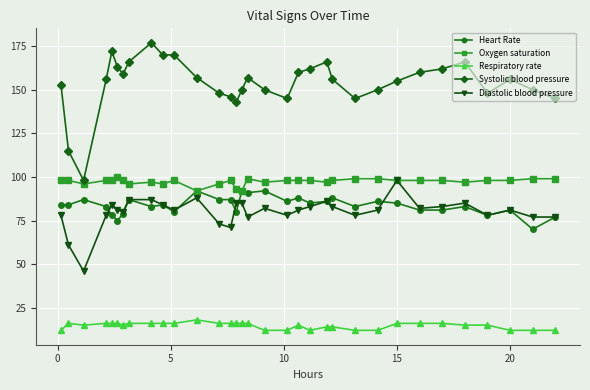

What is the average value of the Systolic blood pressure series?

154